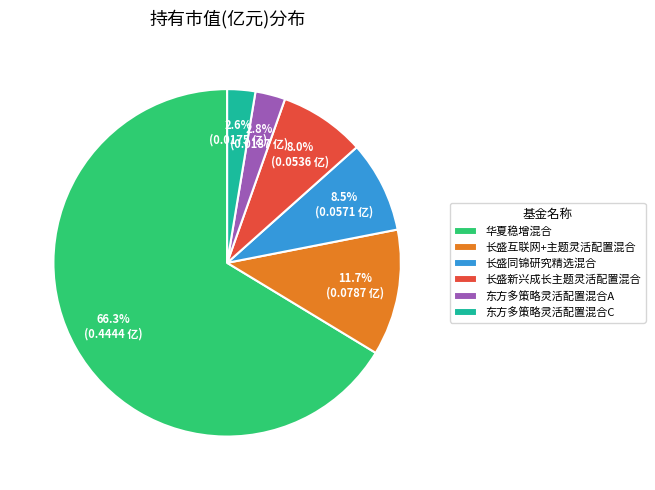

Does 东方多策略灵活配置混合A account for over 50% of the chart?

No